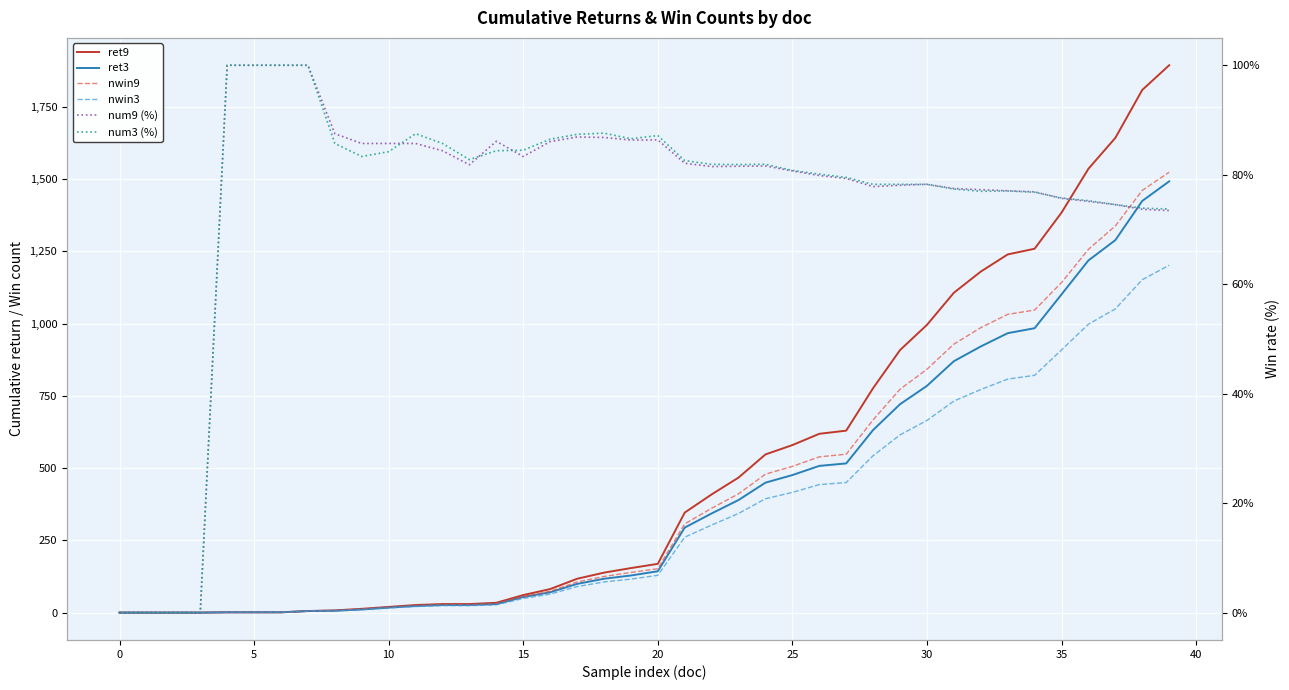

What are all the series names shown in the legend?

ret9, ret3, nwin9, nwin3, num9 (%), num3 (%)